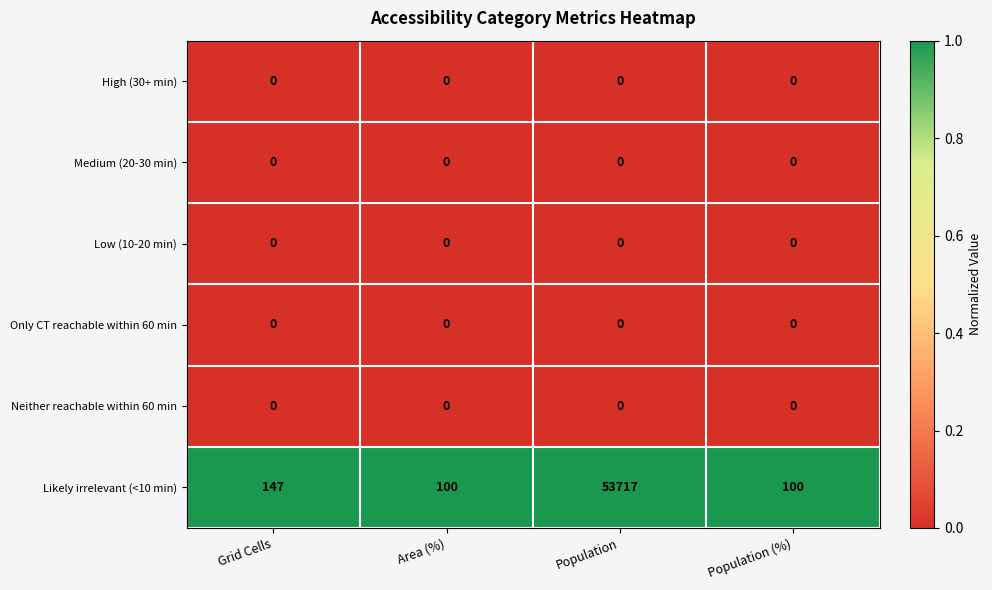

How many data points does each series have?

4